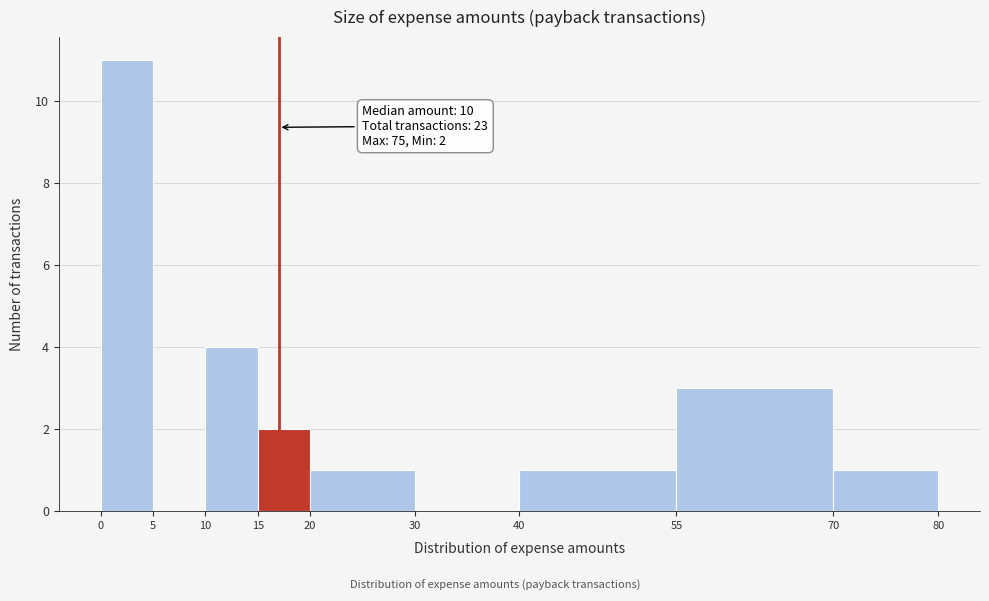

Over which range of the x-axis is the bar tallest?

0 to 5